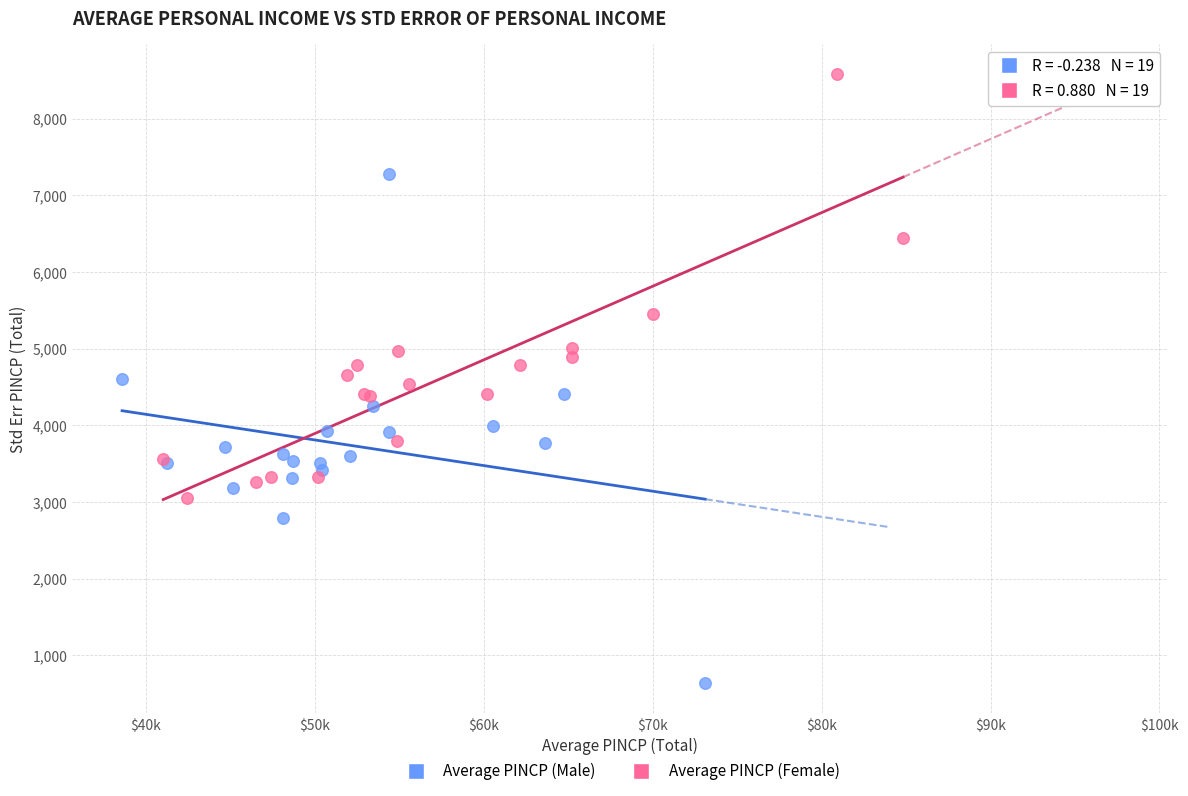

Which series has the largest Y range (max minus min)?

Average PINCP (Male)